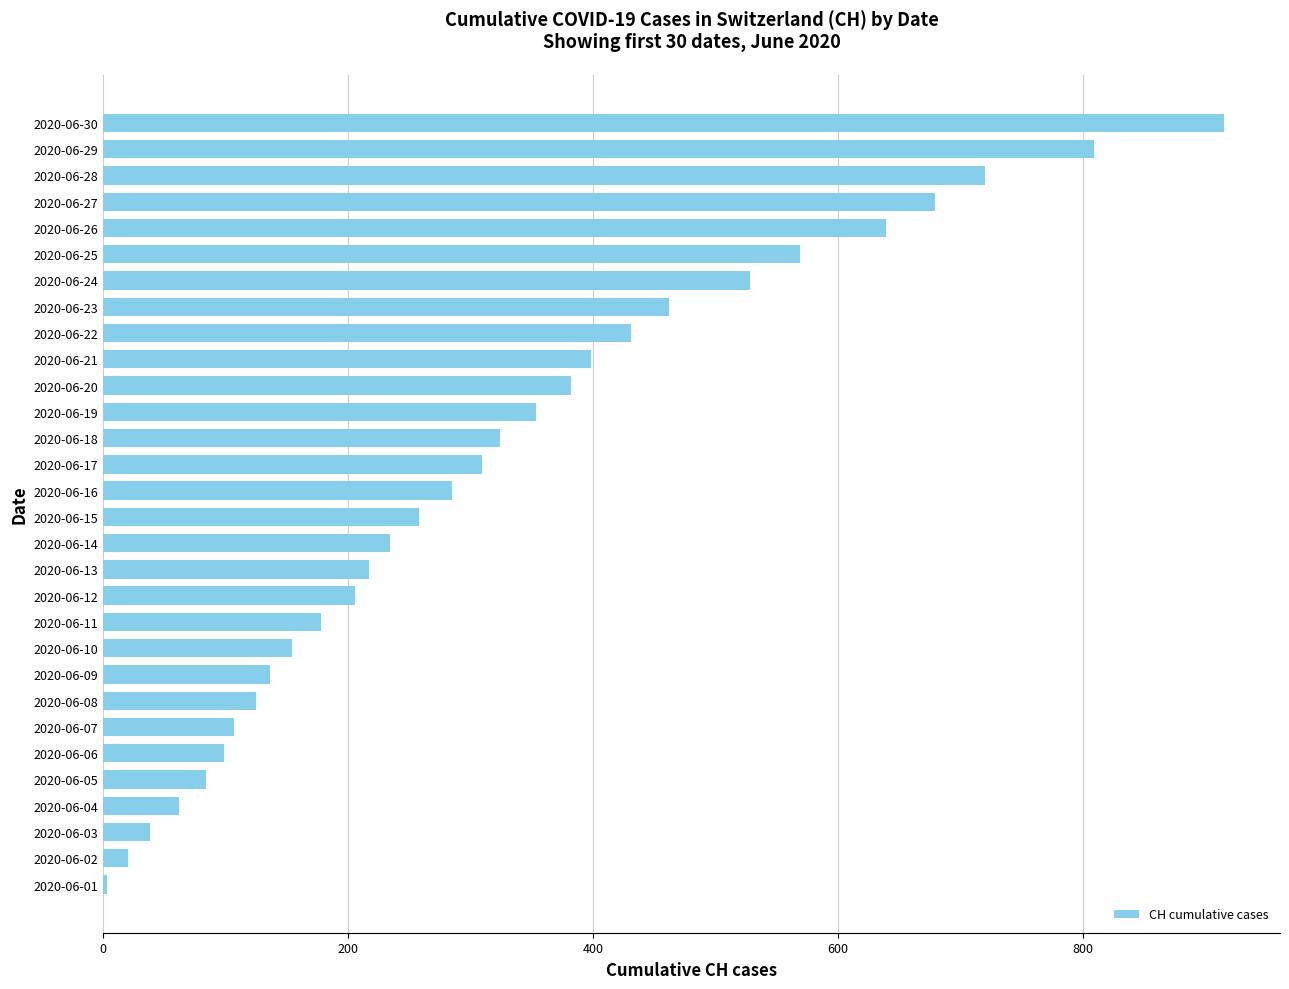

What is the maximum value shown in the chart?

915